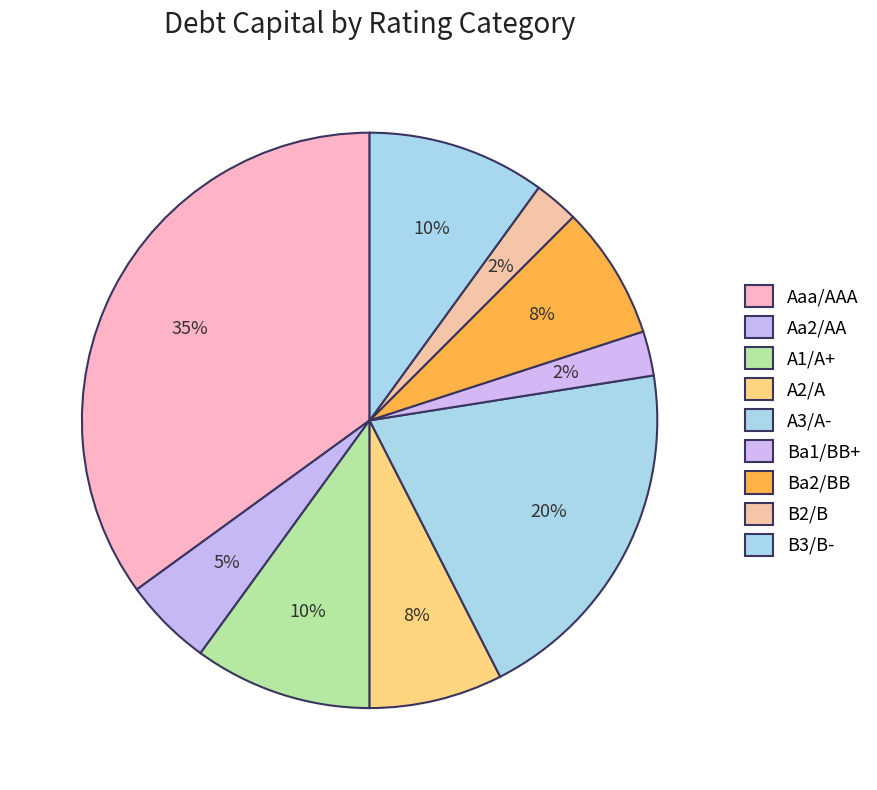

How many segments does this pie chart have?

9